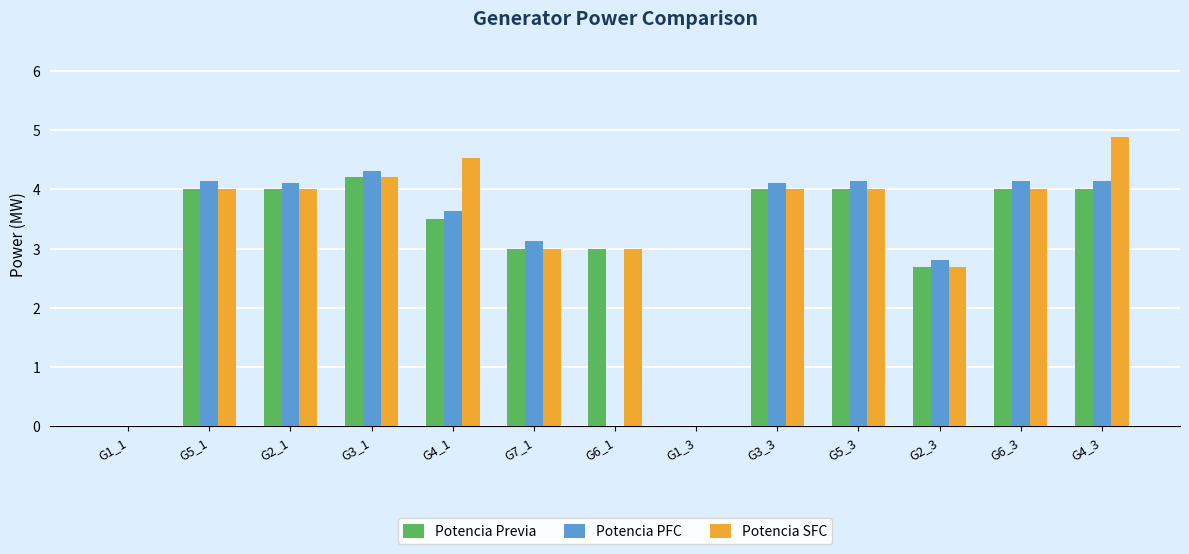

What is the sum of all Potencia PFC values?

38.6